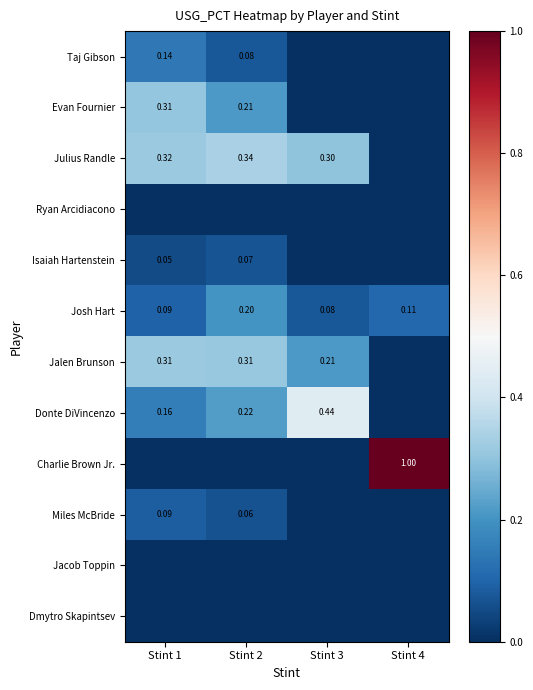

List the series in order of their peak value, lowest first.

Ryan Arcidiacono, Jacob Toppin, Dmytro Skapintsev, Isaiah Hartenstein, Miles McBride, Taj Gibson, Josh Hart, Evan Fournier, Jalen Brunson, Julius Randle, Donte DiVincenzo, Charlie Brown Jr.